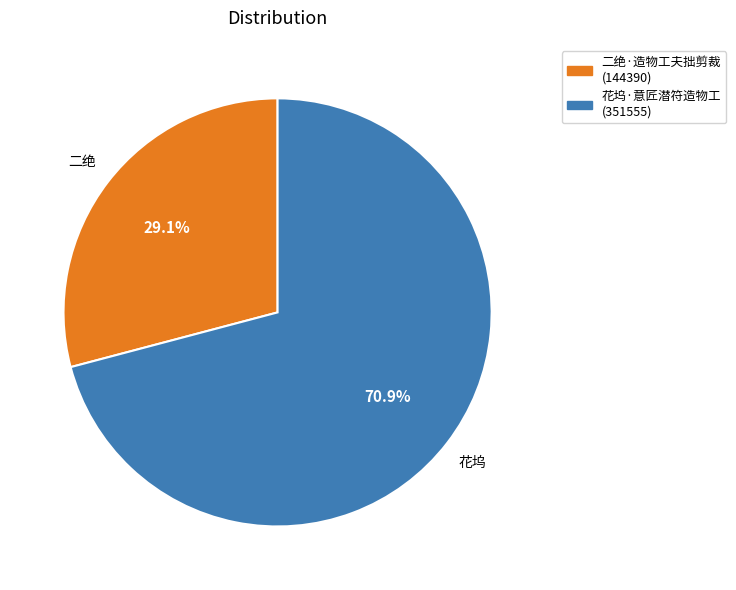

Which slice is the largest?

花坞·意匠潜符造物工